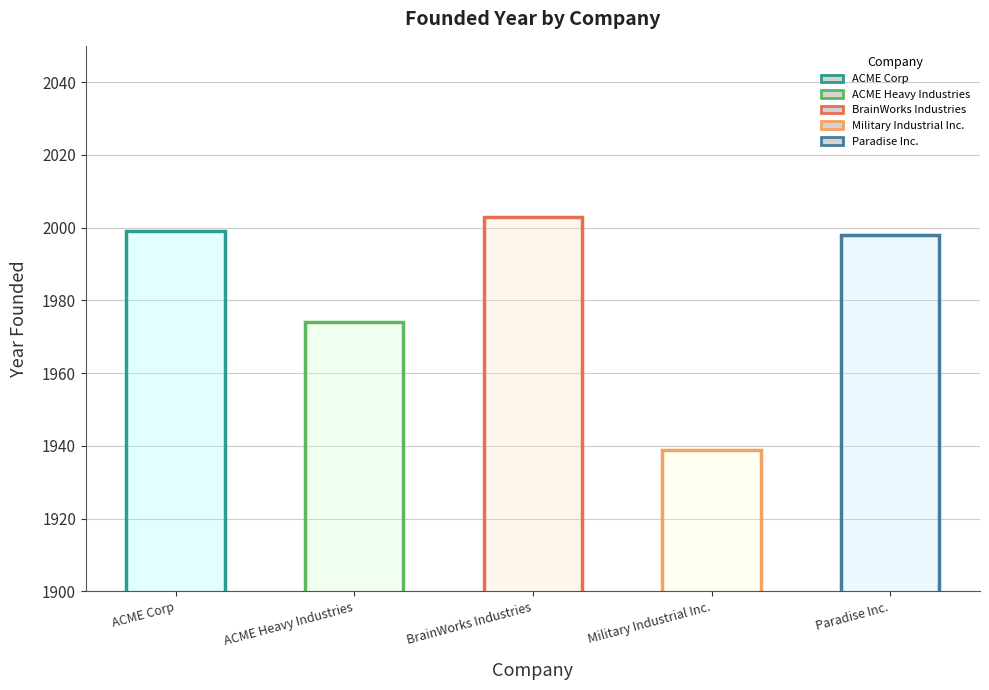

Are the bars grouped side by side (vs. stacked)?

No